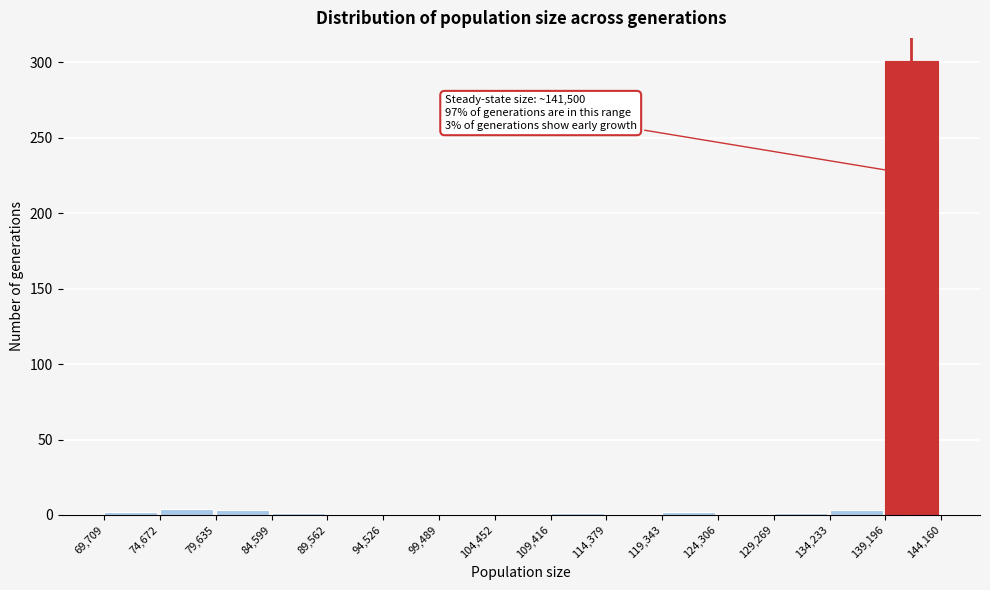

Over which range of the x-axis is the bar tallest?

139,196 to 144,160